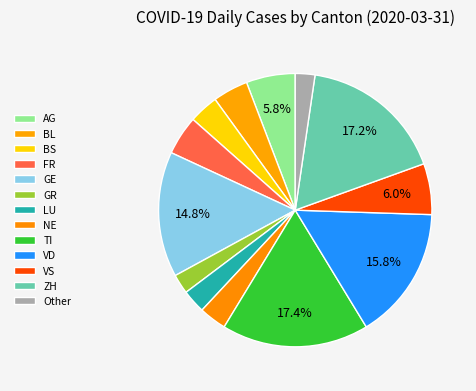

To the nearest percent, what is the difference between the largest and smallest slice percentages?

15%